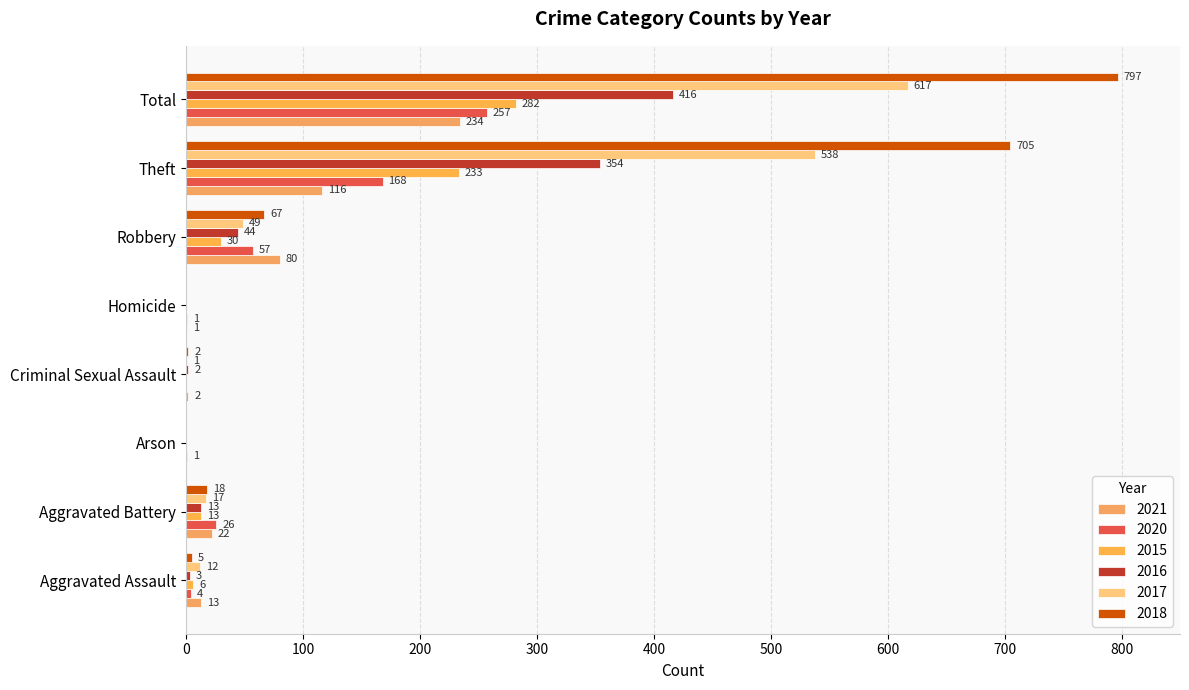

What is the average value of the 2018 series?

199